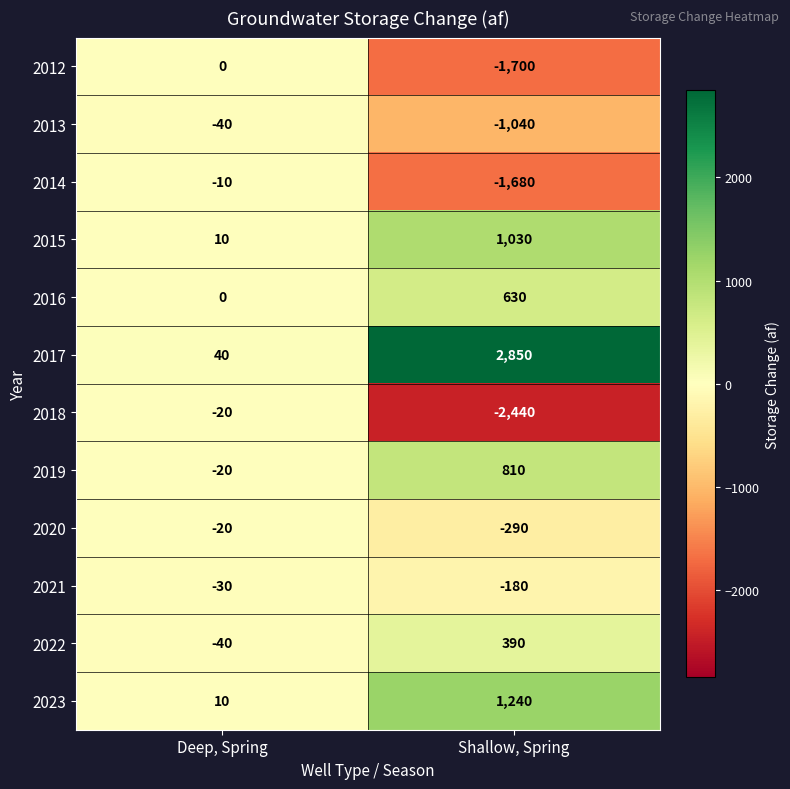

What is the difference between the highest and lowest values at Deep, Spring?

80